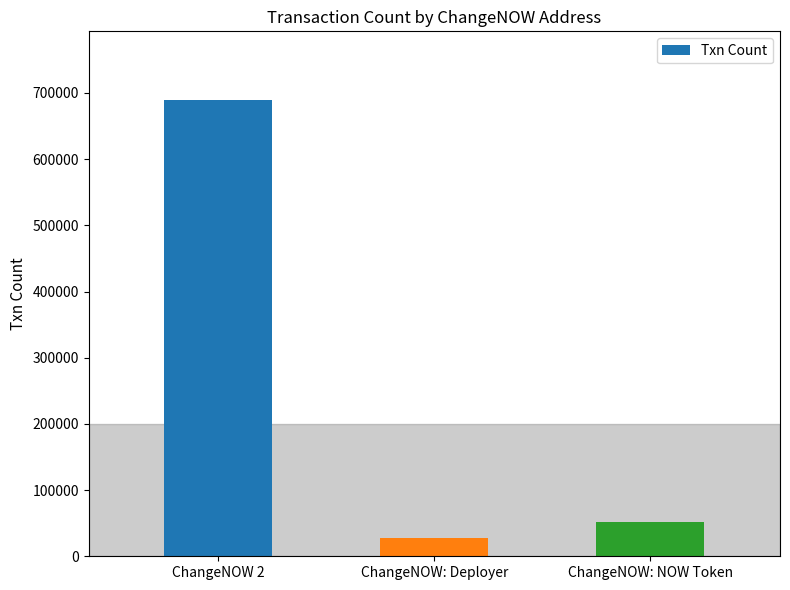

Is it true that the value at ChangeNOW: Deployer is 28008?

True